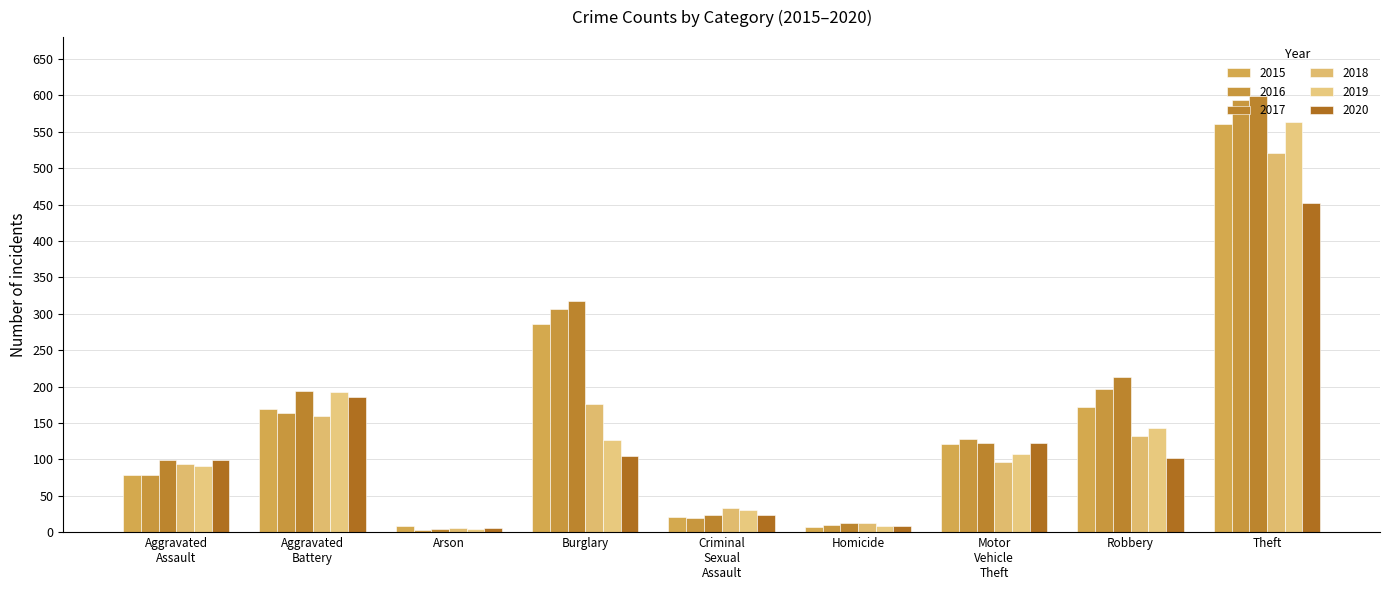

How many values in the 2015 series are below 121?

4